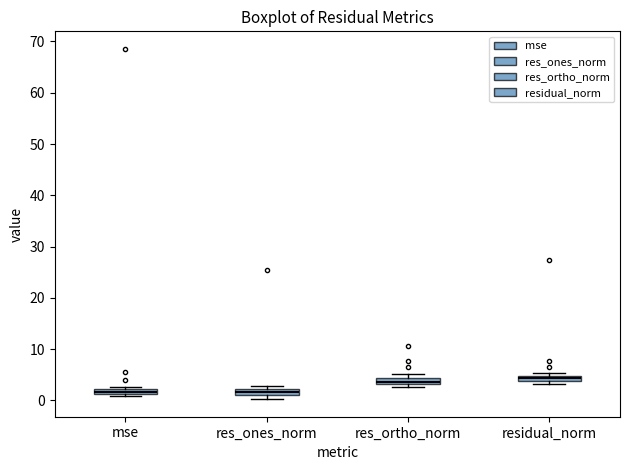

Where is the lower edge of the box for mse on the y-axis? The values are not printed on the chart, so give them approximately, as read against the axis.

1